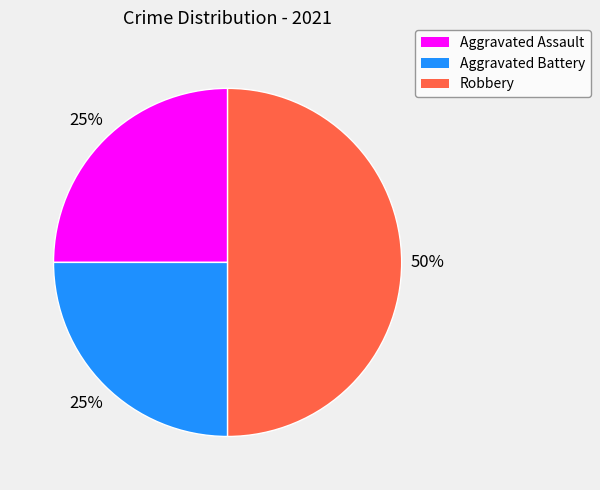

To the nearest percent, what portion does Aggravated Battery represent?

25%